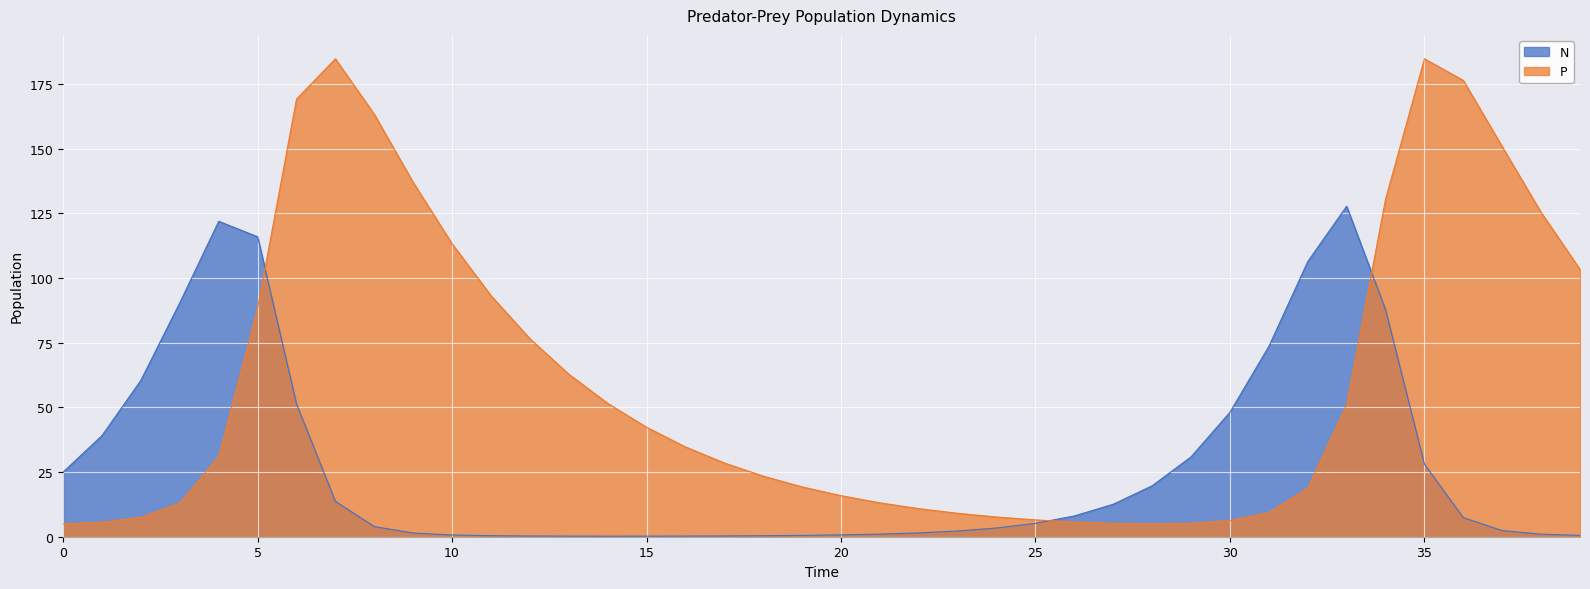

How many data points does each series have?

40